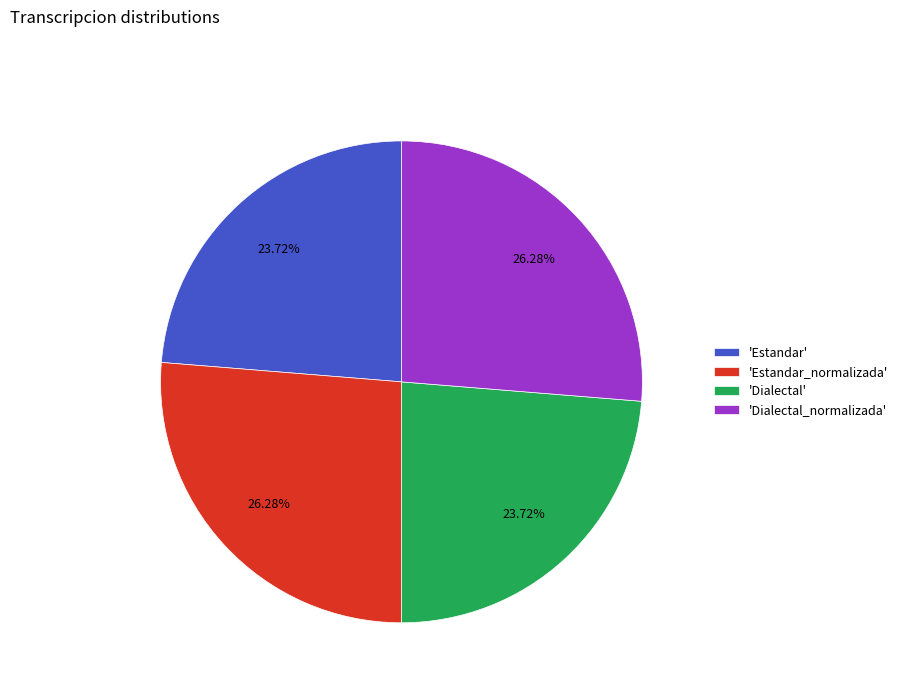

Which has a higher value, 'Dialectal' or 'Estandar_normalizada'?

'Estandar_normalizada'